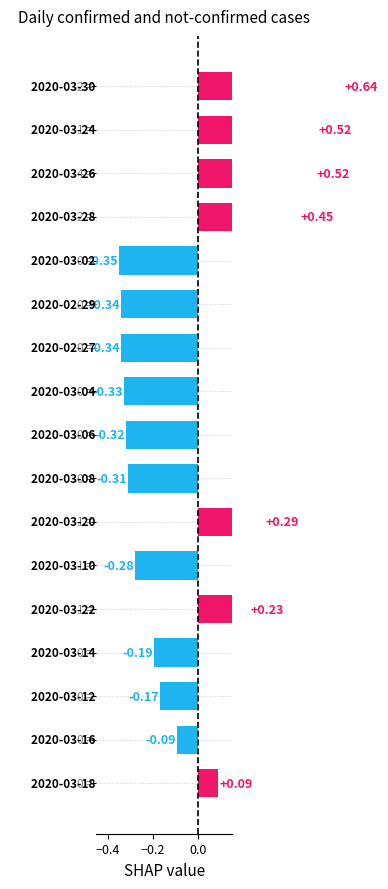

Does the chart contain stacked bars?

No